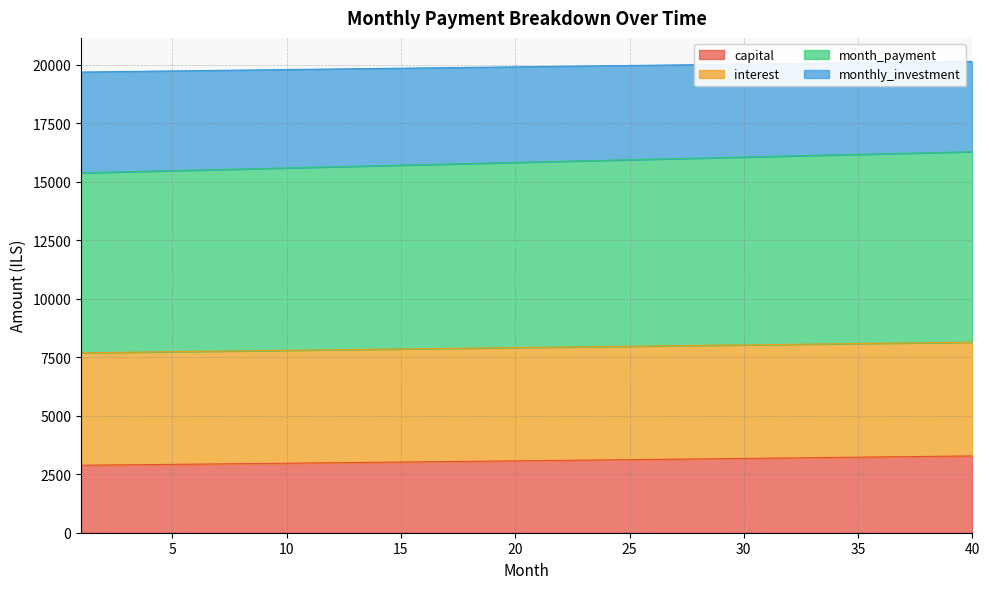

True or false: month_payment and monthly_investment intersect in this chart.

False